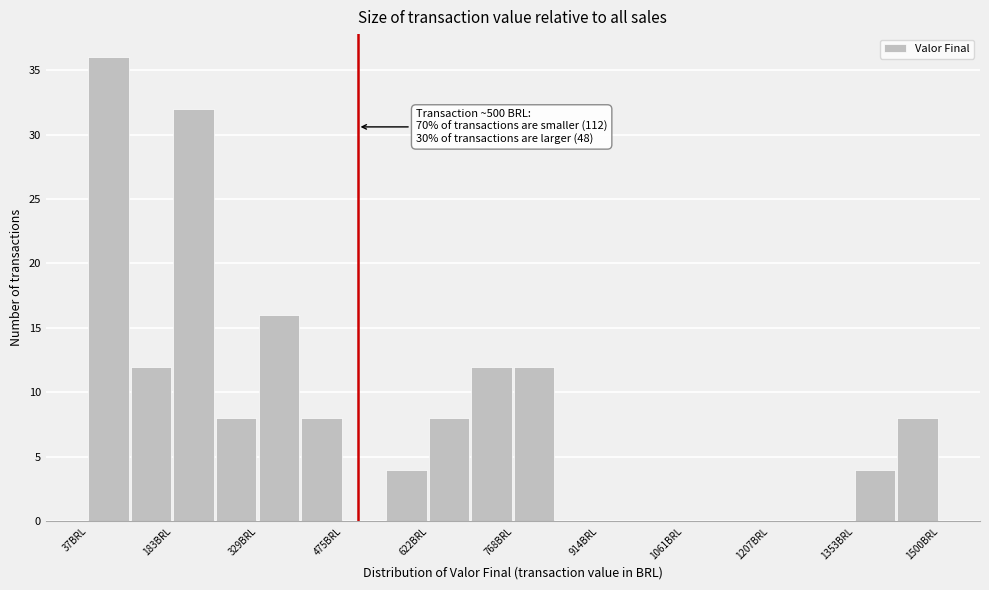

Read against the x-axis, roughly where is the centre of the tallest bar?

80